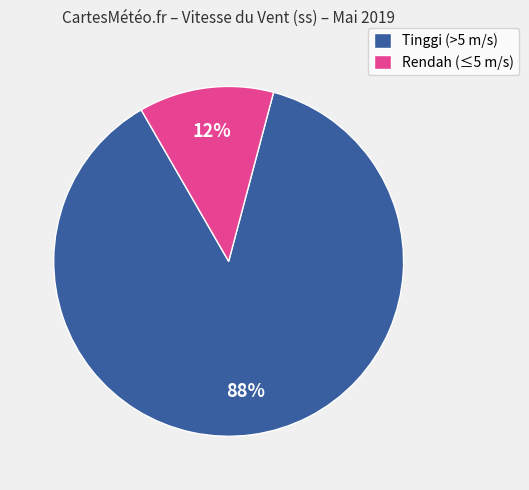

Is the sum of Tinggi (>5 m/s) and Rendah (≤5 m/s) greater than half?

Yes